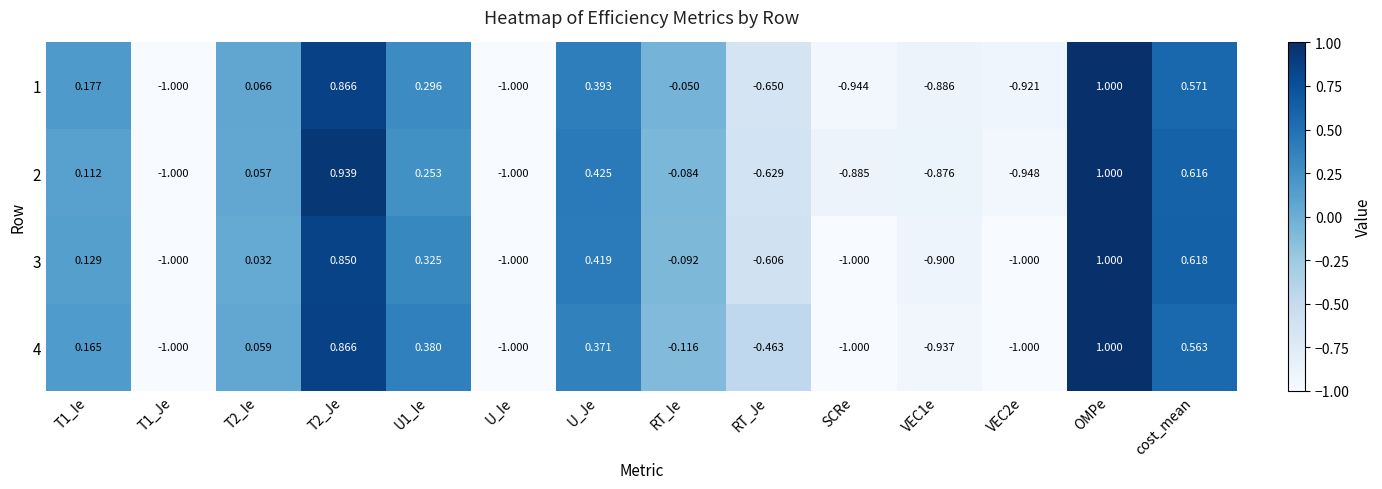

Is the value of 1 at T1_Ie greater than the value of 4 at cost_mean?

No